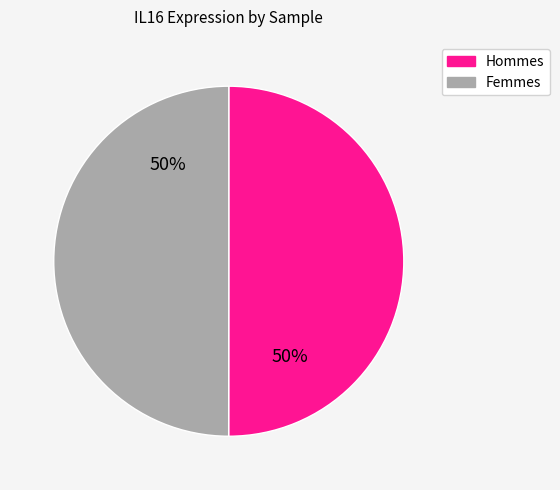

To the nearest percent, what is the average slice percentage?

50%